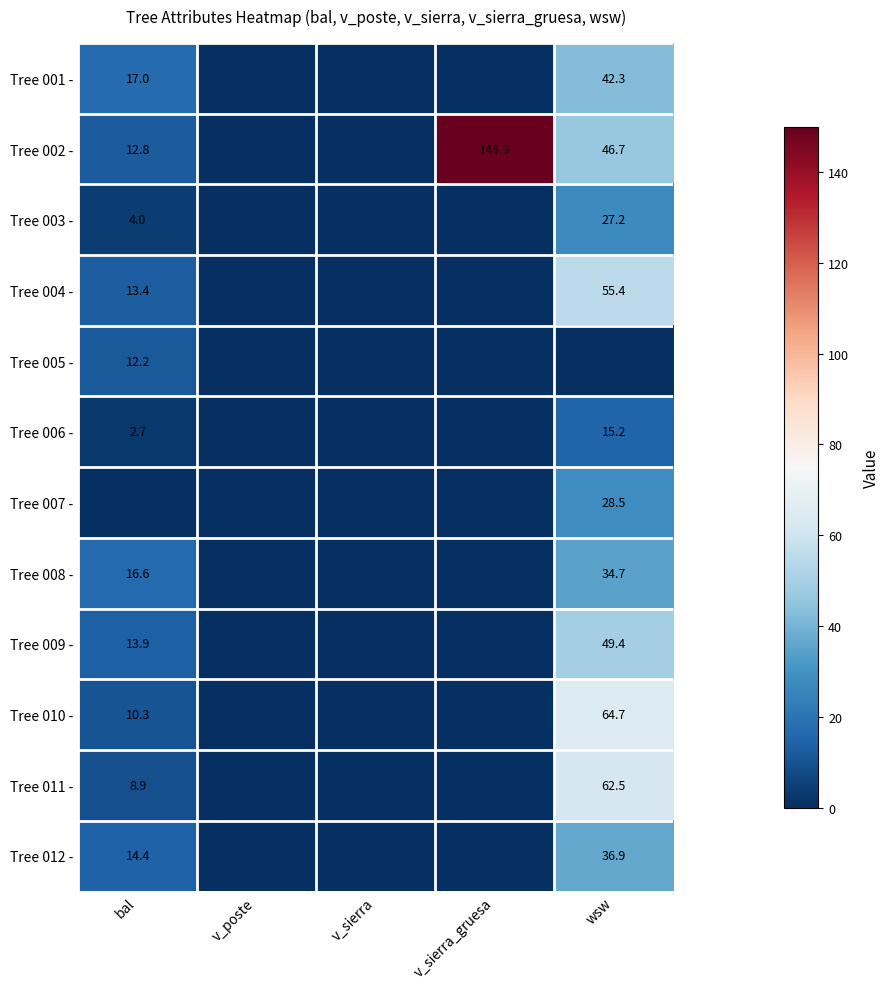

What is the sum of the Tree 006 - values at wsw and bal?

17.9